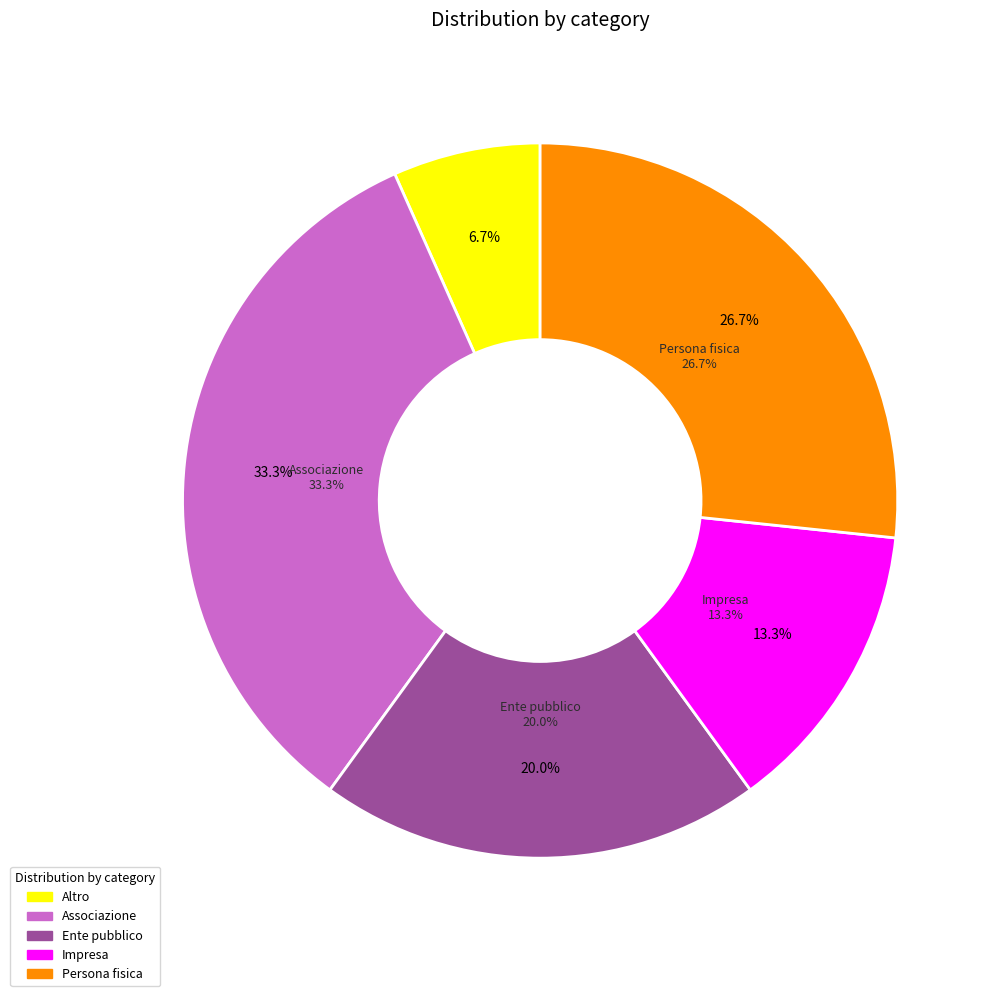

What is the smallest slice in the pie chart?

Altro